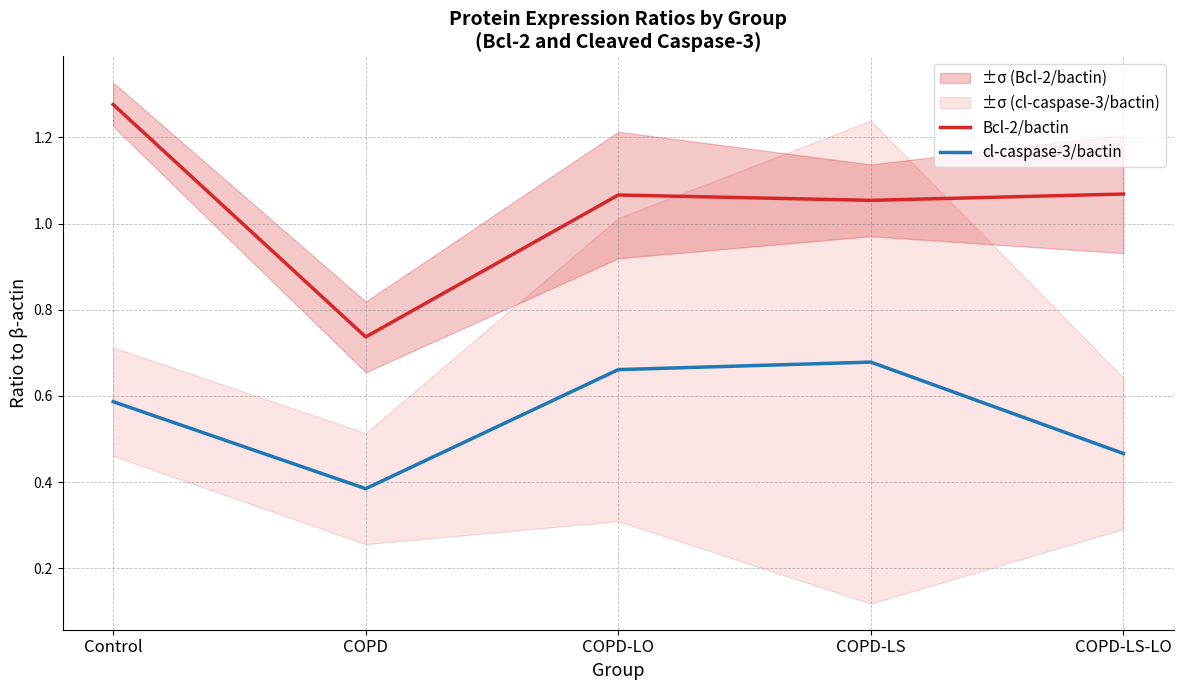

Reading right to left, list all the values displayed in this chart.

Bcl-2/bactin: 1.1	1.1	1.1	0.7	1.3
cl-caspase-3/bactin: 0.5	0.7	0.7	0.4	0.6